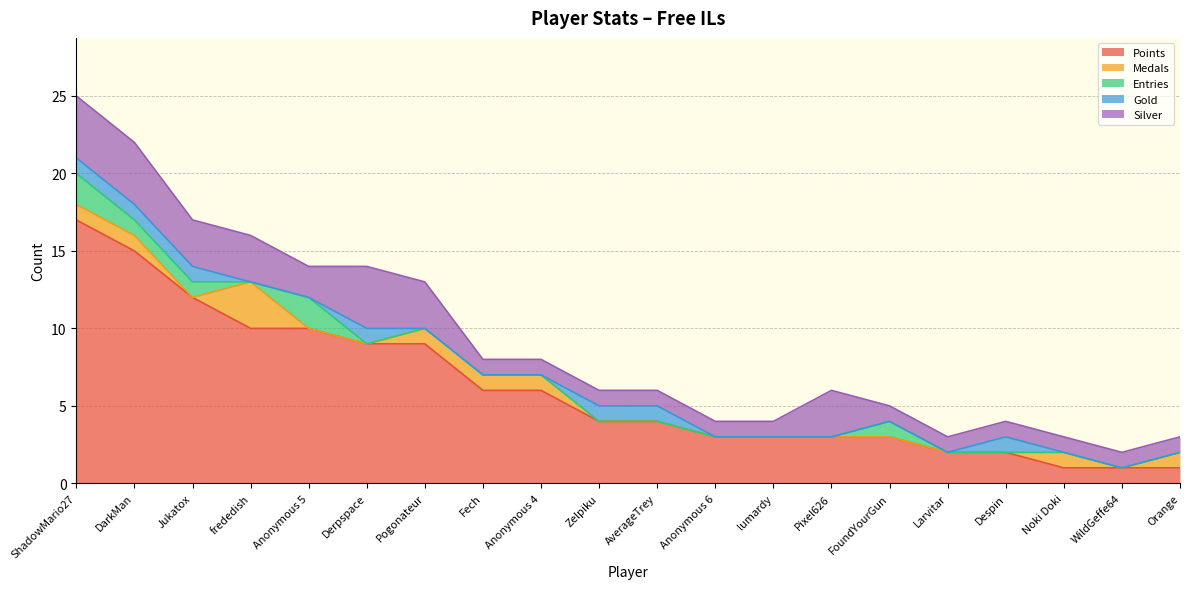

True or false: Silver and Points cross at least once.

False